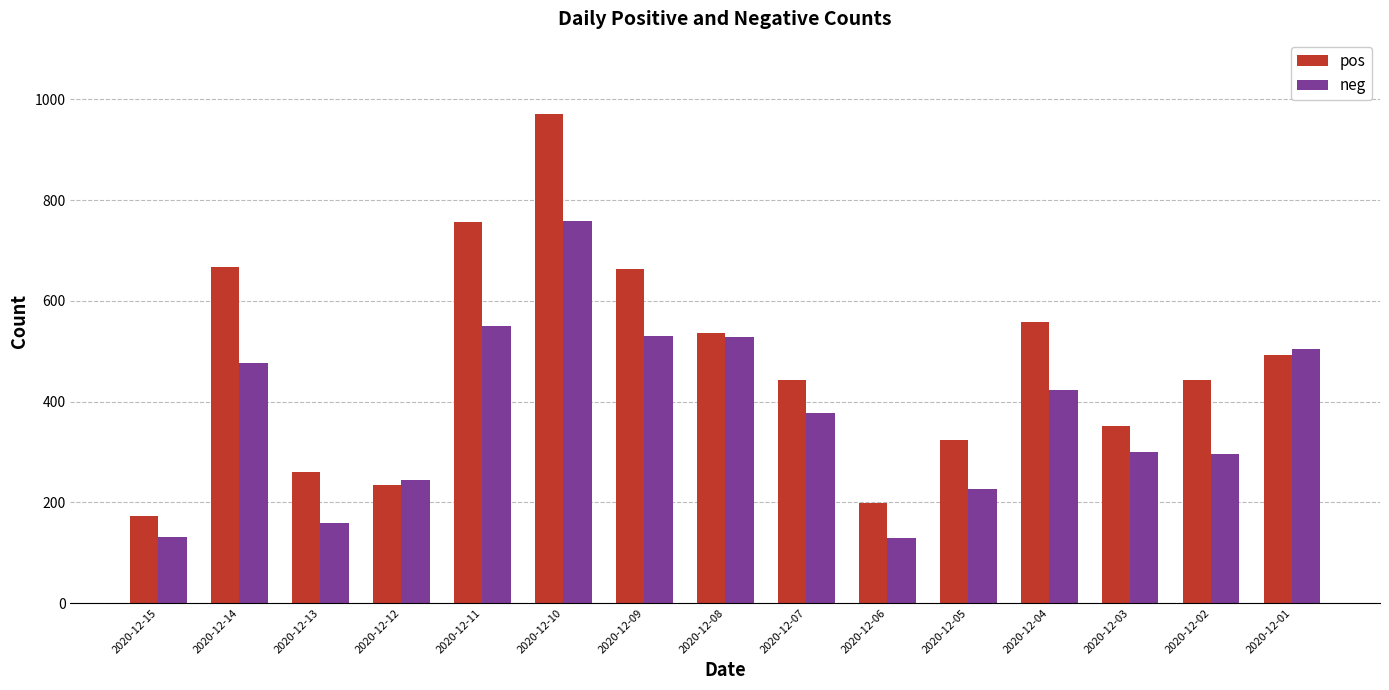

The value of pos at 2020-12-11 is 757. True or false?

True